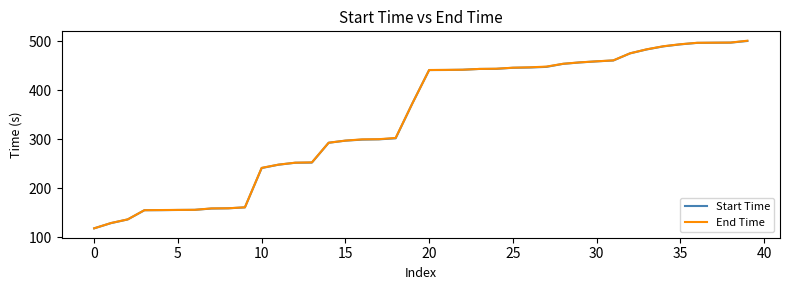

What is the greatest value displayed?

501.6